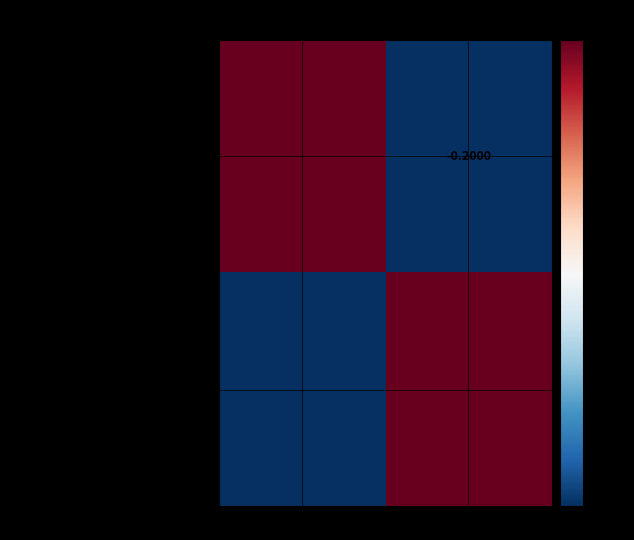

Between Version à jour and Version obsolète, which is larger?

Version à jour